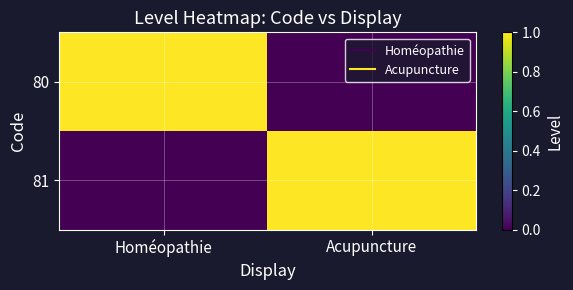

Between Homéopathie and Acupuncture, which is larger?

Homéopathie